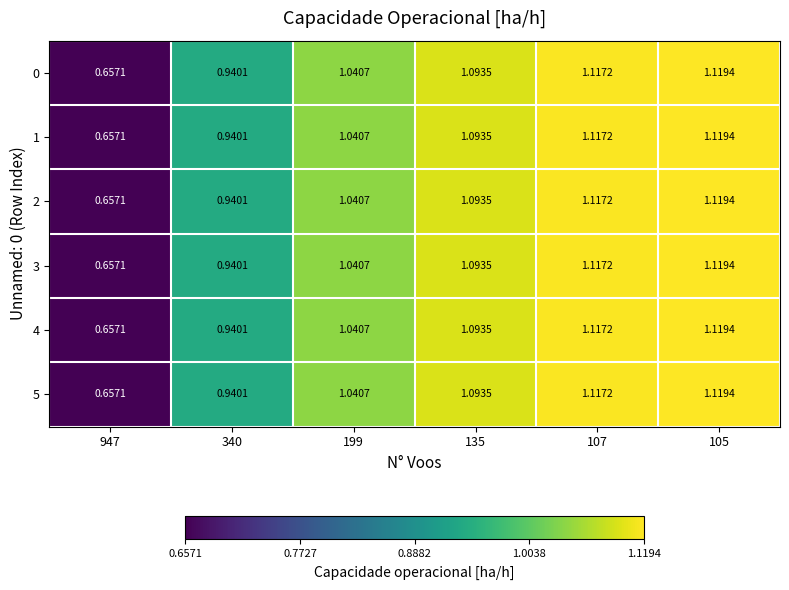

Is the value of 2 at 107 greater than the value of 3 at 340?

Yes